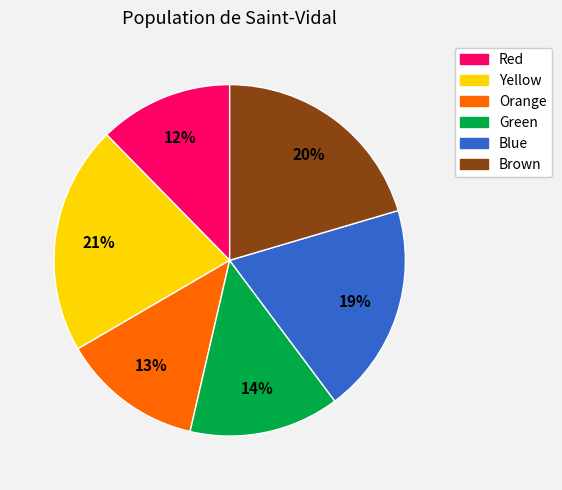

To the nearest percent, what is the difference between the largest and smallest slice percentages?

9%